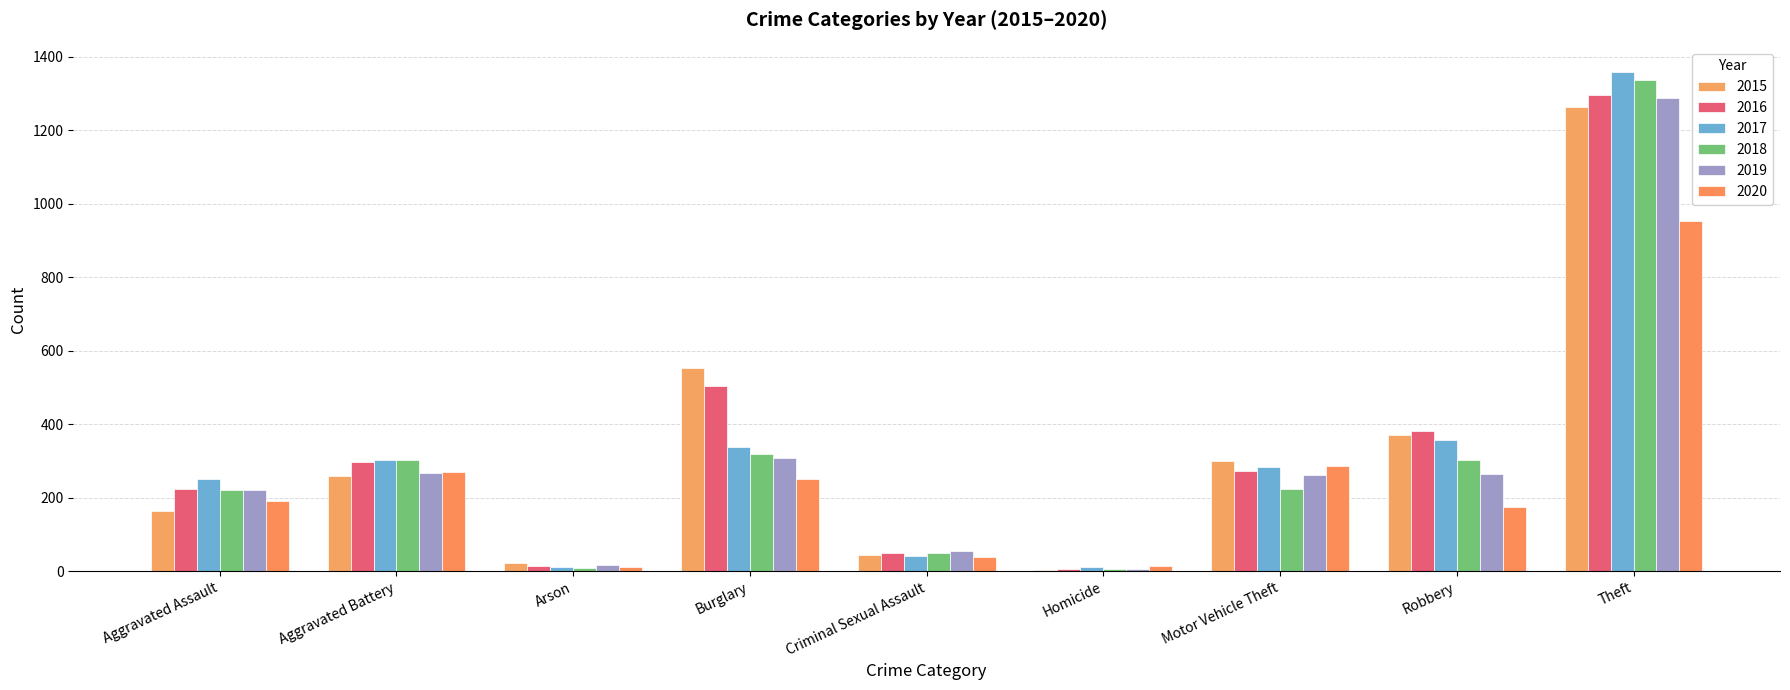

Are the bars grouped side by side (vs. stacked)?

Yes